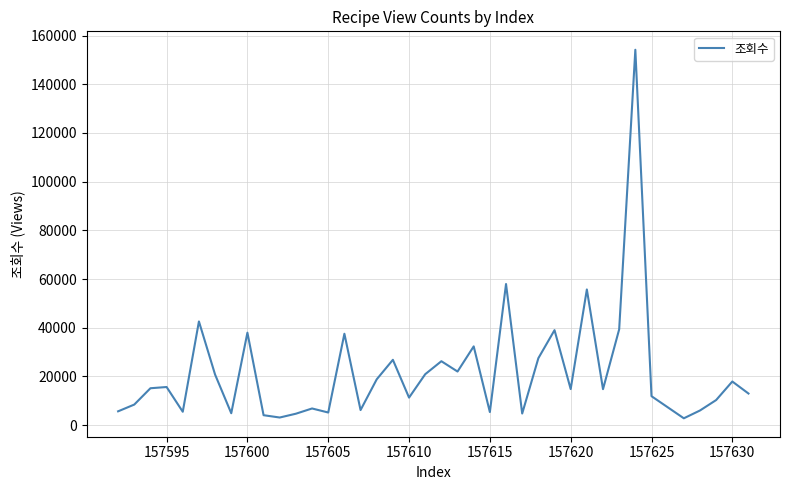

What is the maximum value shown in the chart?

154164